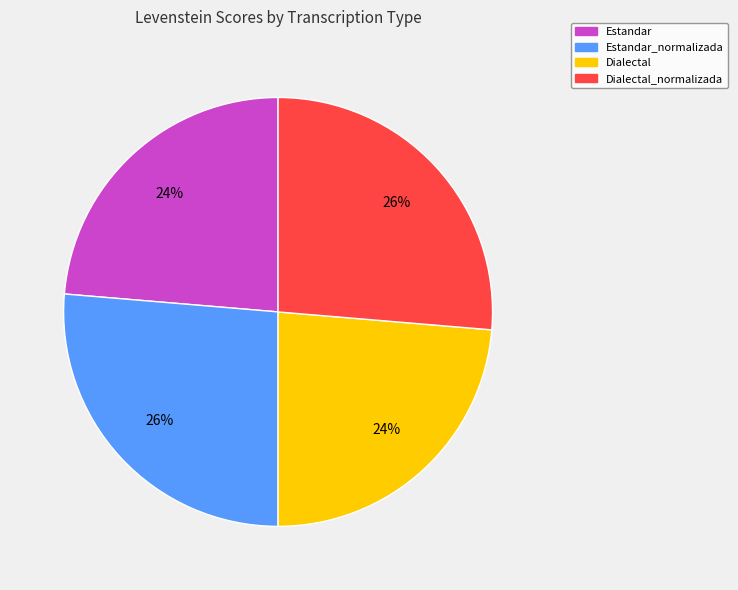

Which has a higher value, Estandar or Dialectal_normalizada?

Dialectal_normalizada